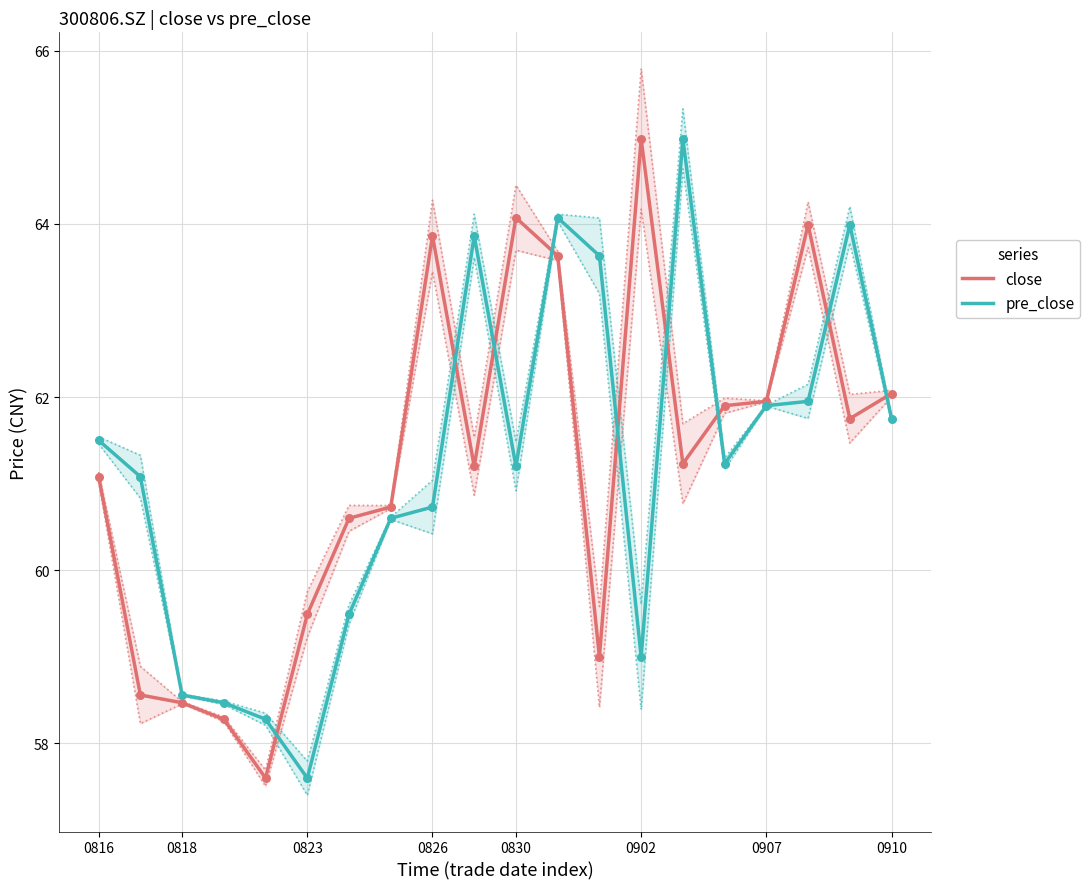

What is the total value across all series at 18?

125.7